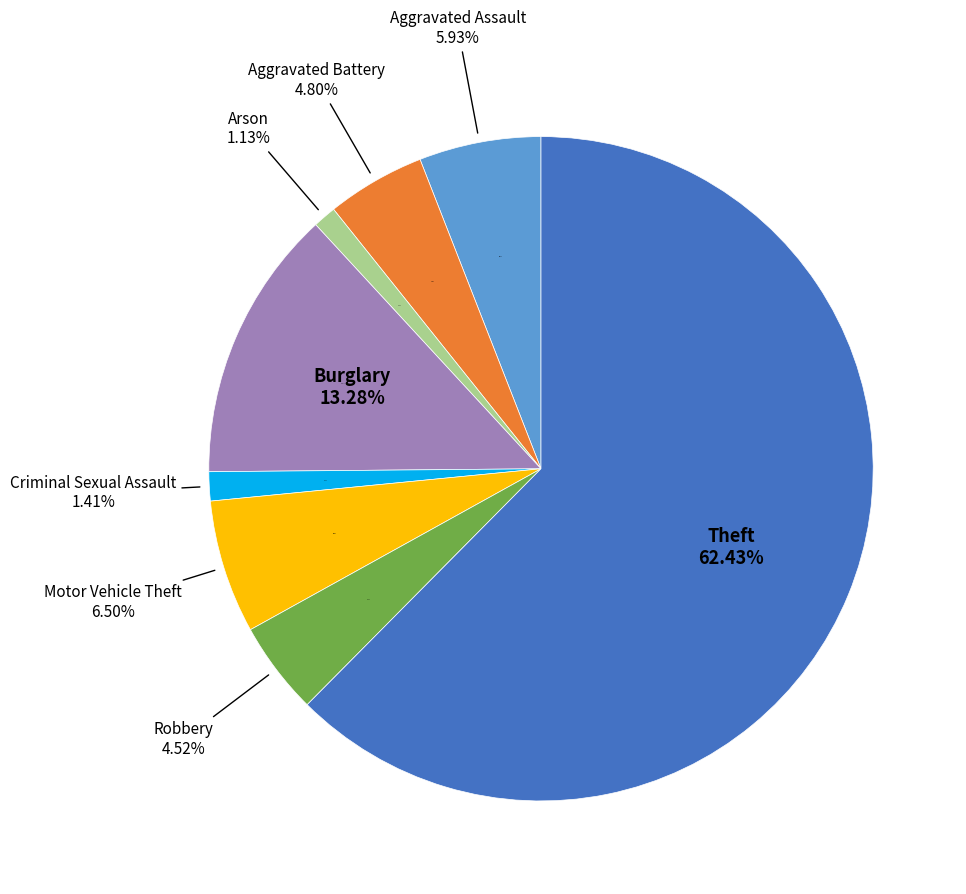

What percentage do Burglary and Aggravated Assault together represent?

19.2%